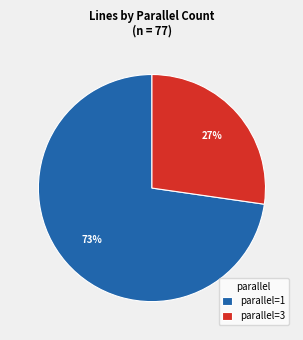

True or false: parallel=3 accounts for 27% of the total.

True